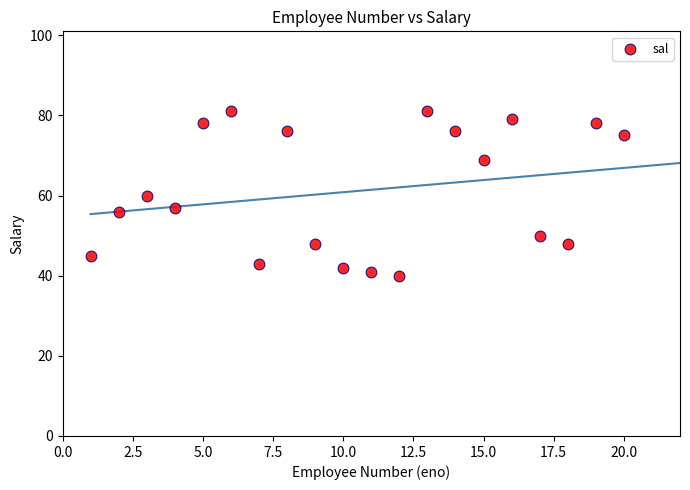

What is the range of Y values (max minus min)?

41